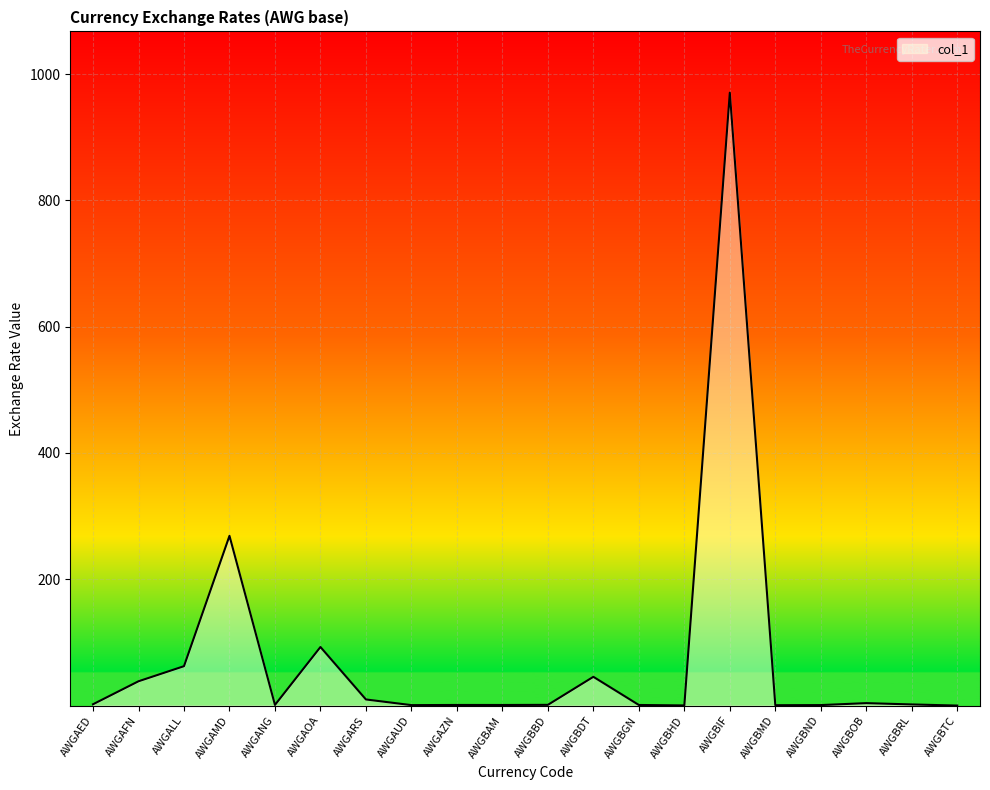

What is the maximum value shown in the chart?

970.6